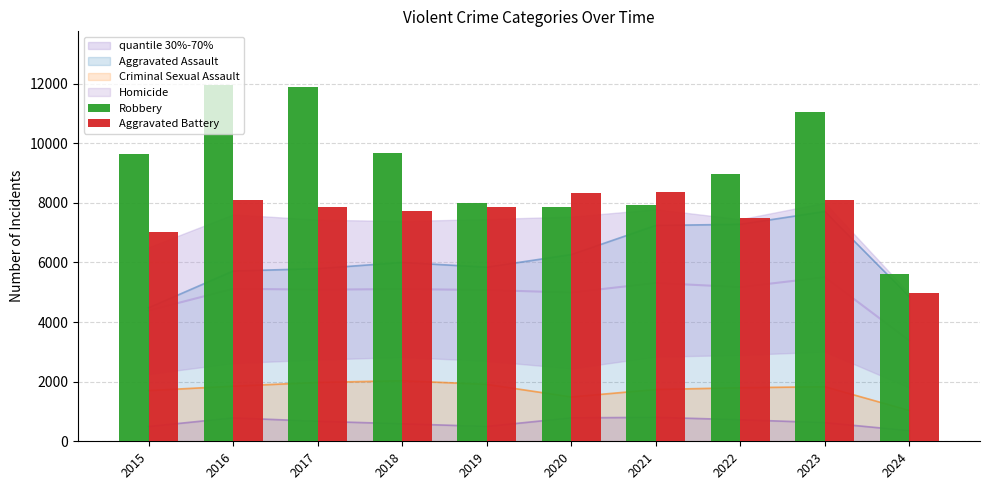

Reading left to right, extract all data points from this chart.

Robbery: 9638	11960	11880	9681	7995	7855	7920	8963	11054	5598
Aggravated Battery: 7019	8086	7845	7735	7858	8320	8347	7491	8079	4980